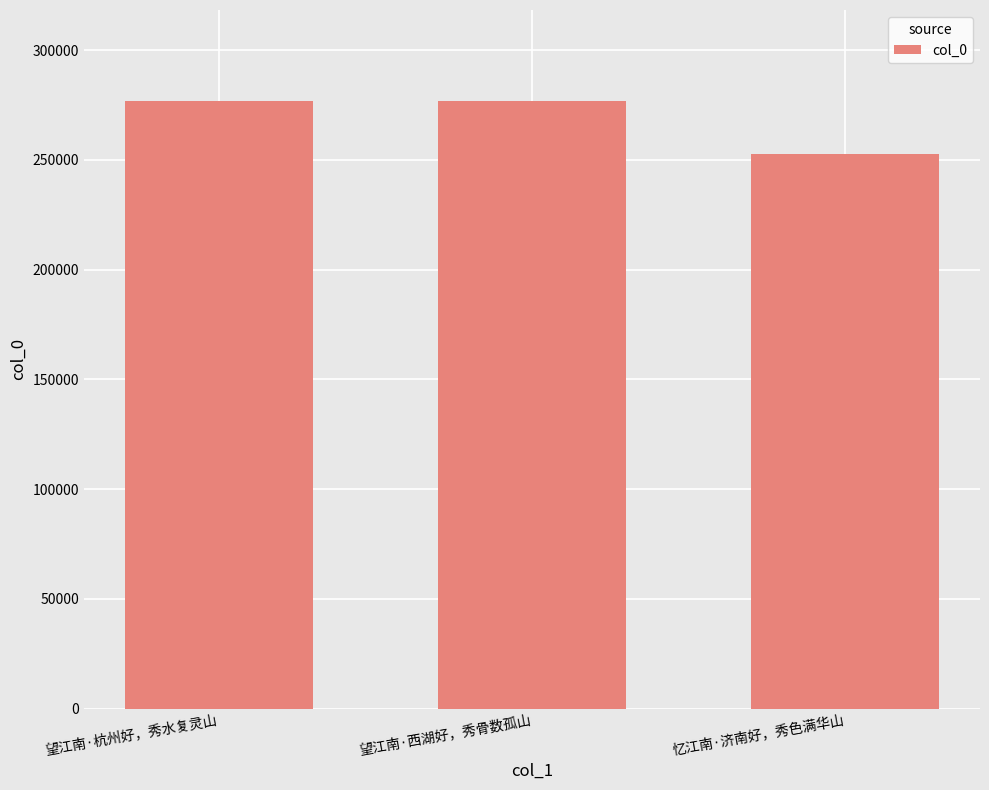

What is the maximum value shown in the chart?

276818